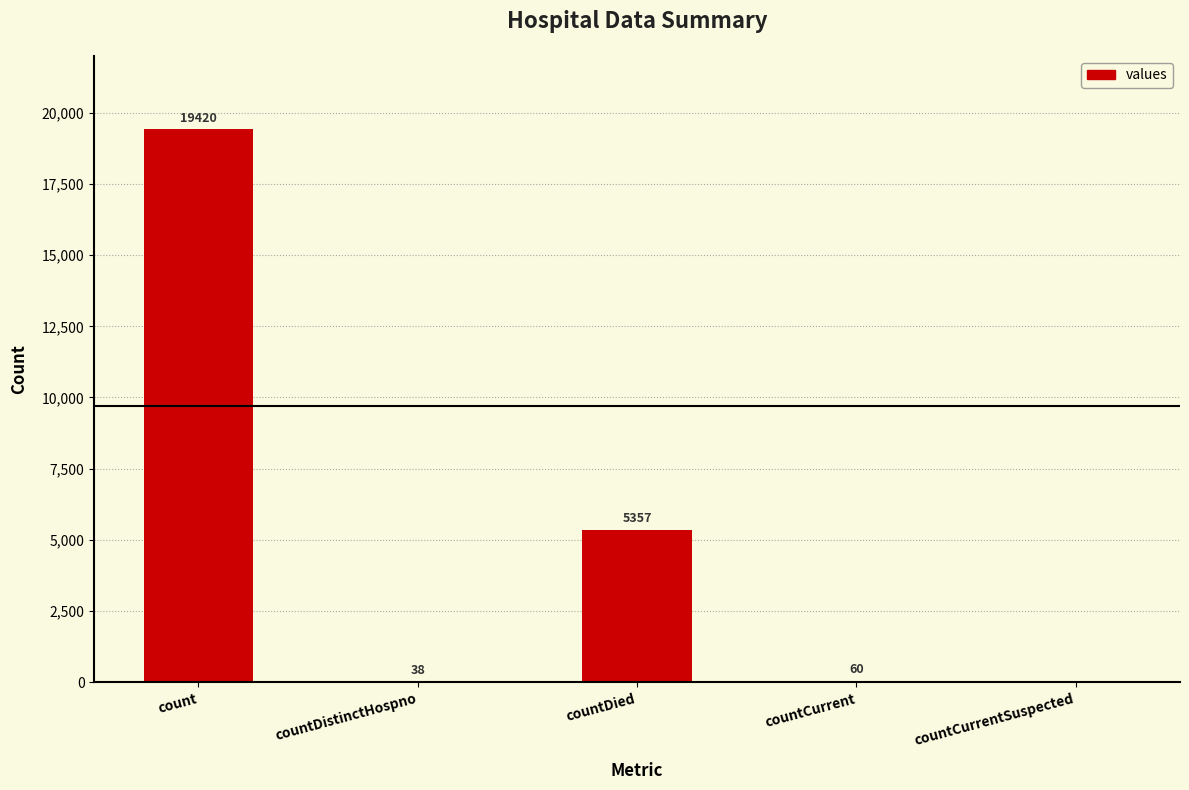

What is the sum of all values?

24875